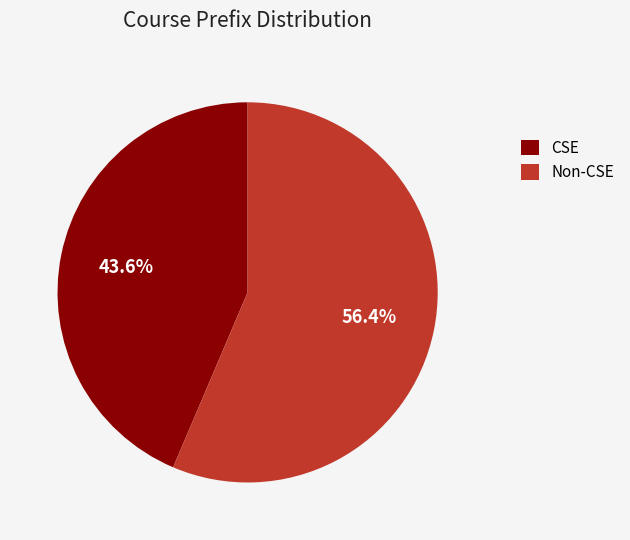

Does CSE represent more than half of the total?

No